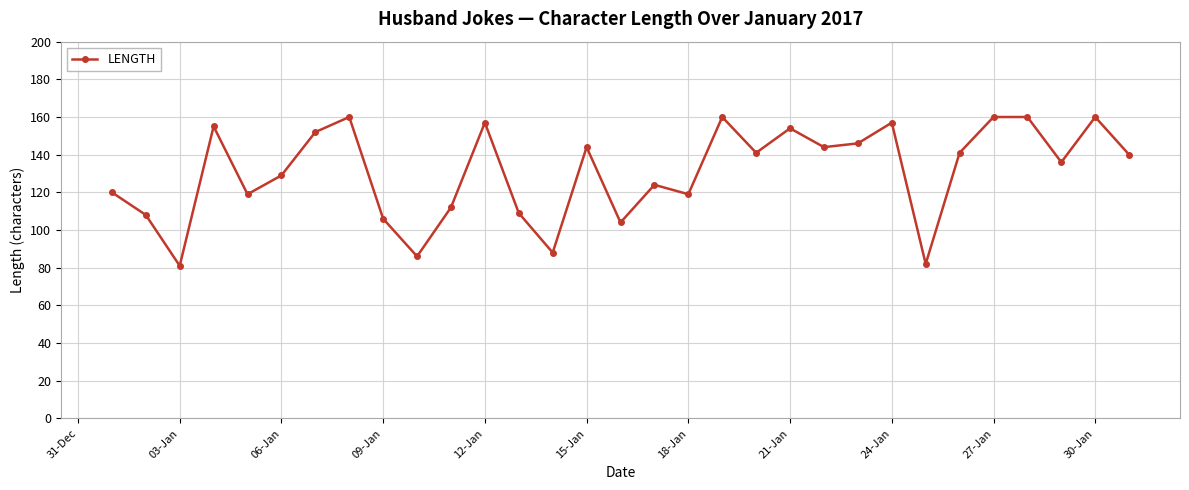

What is the value of the 26th point from the left?

141